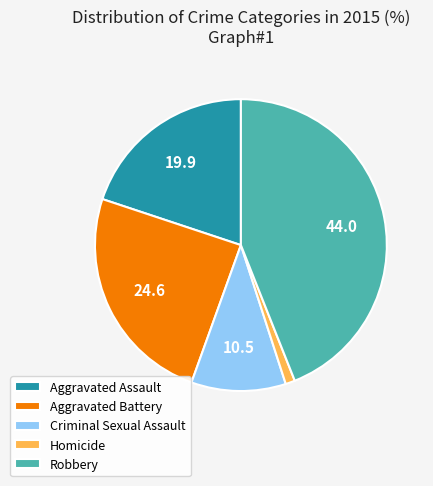

What is the largest slice in the pie chart?

Robbery